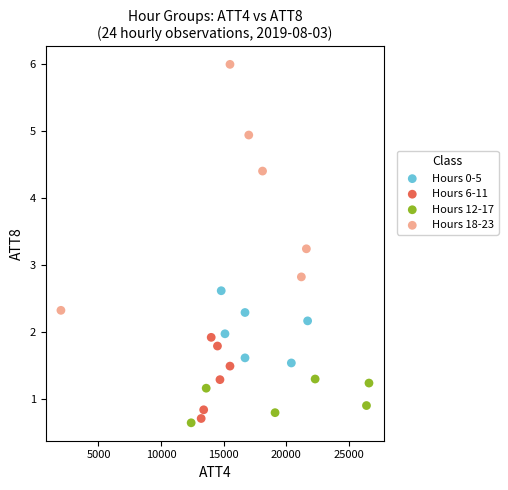

Which series reaches the maximum Y coordinate?

Hours 18-23